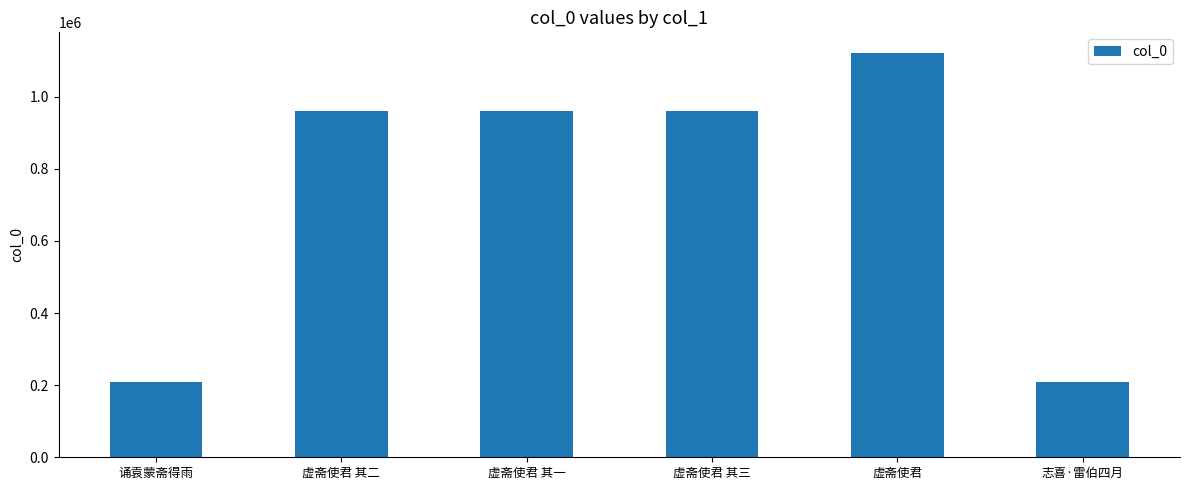

At which category does the chart reach its peak across all series?

虚斋使君